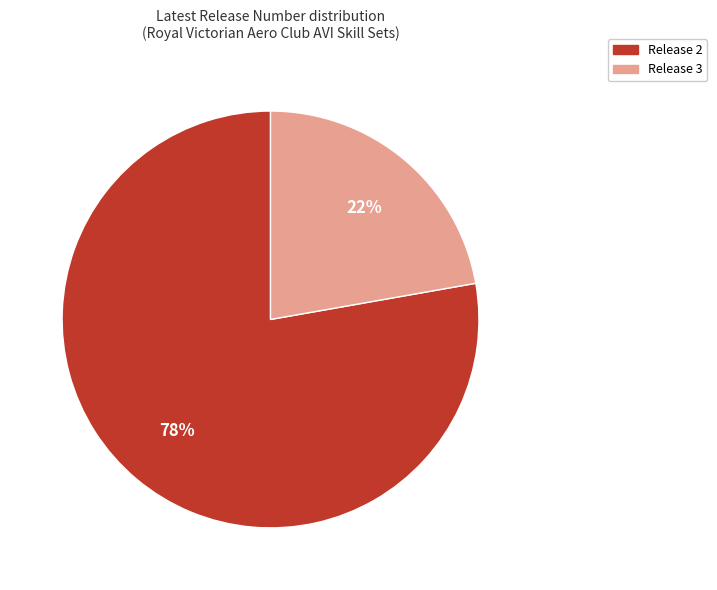

To the nearest percent, what is the difference between the largest and smallest slice percentages?

56%